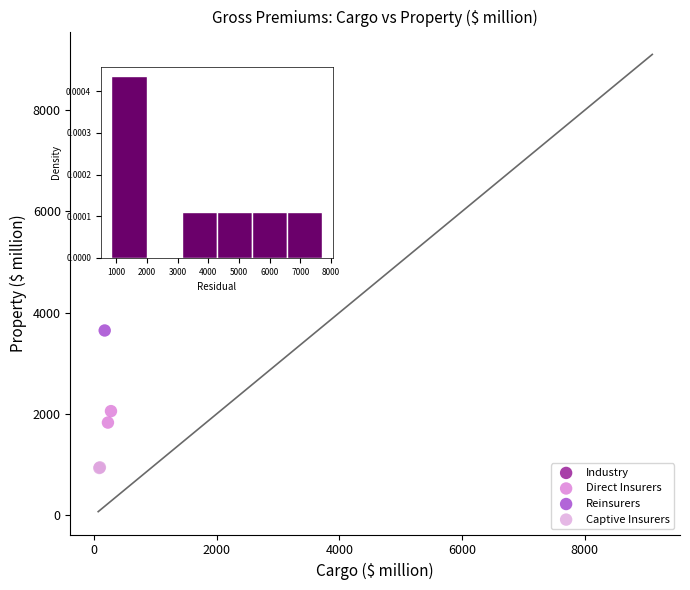

Which series contains the highest Y value?

Industry